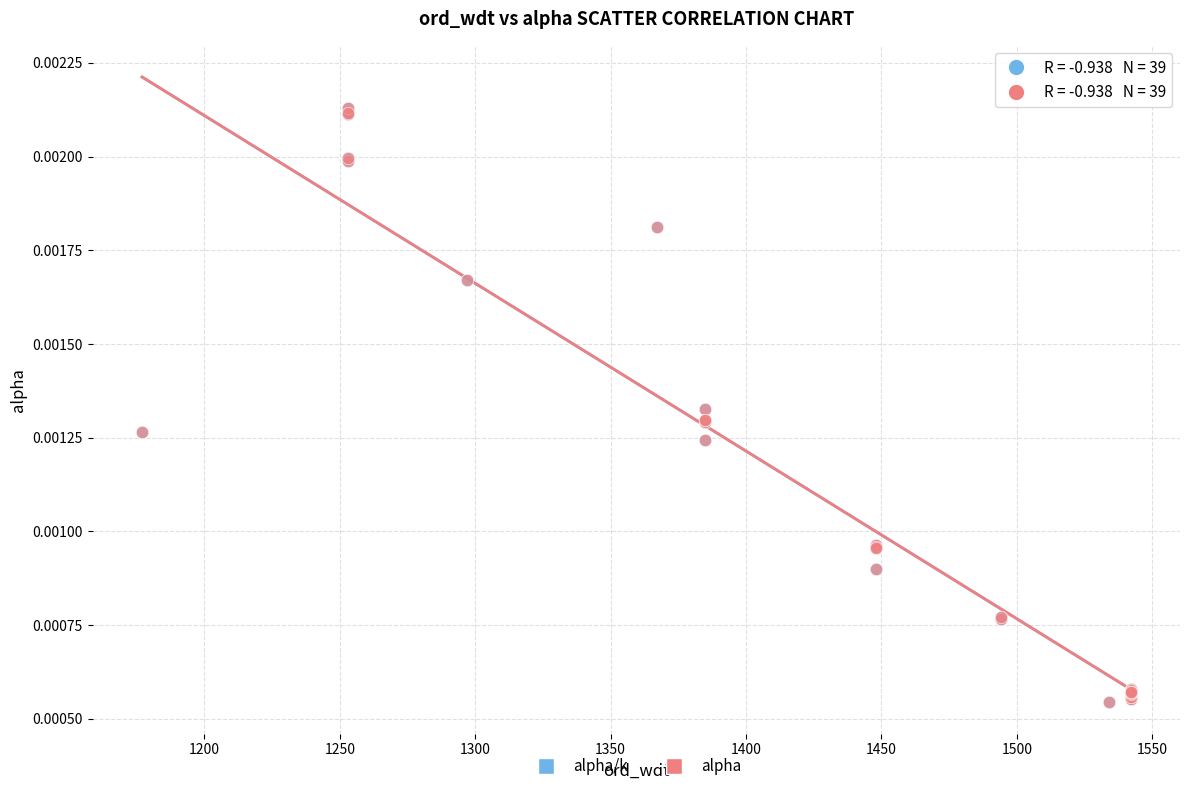

What are all the series names shown in the legend?

alpha/k, alpha